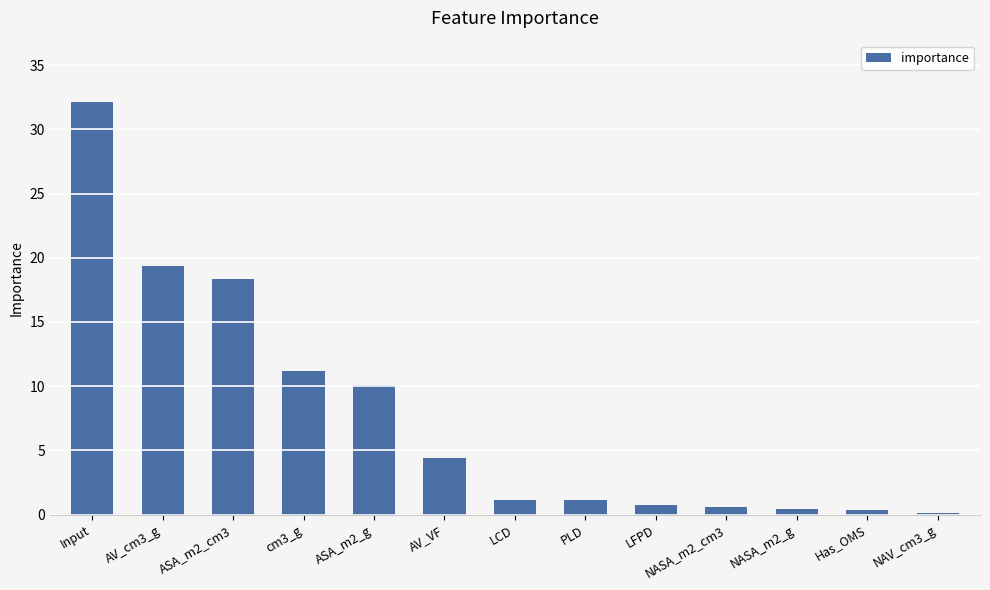

What is the greatest value displayed?

32.1